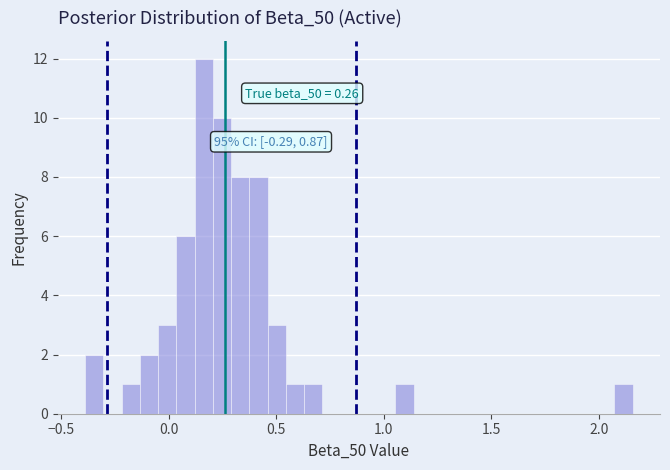

Read against the x-axis, roughly where is the centre of the tallest bar?

0.15